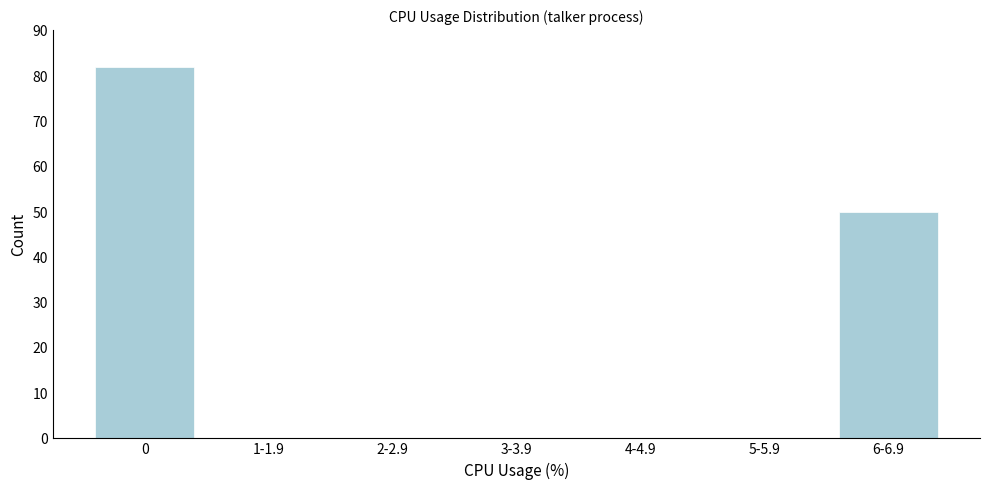

Reading left to right, transcribe all the data shown in this chart.

0=82	1-1.9=0	2-2.9=0	3-3.9=0	4-4.9=0	5-5.9=0	6-6.9=50